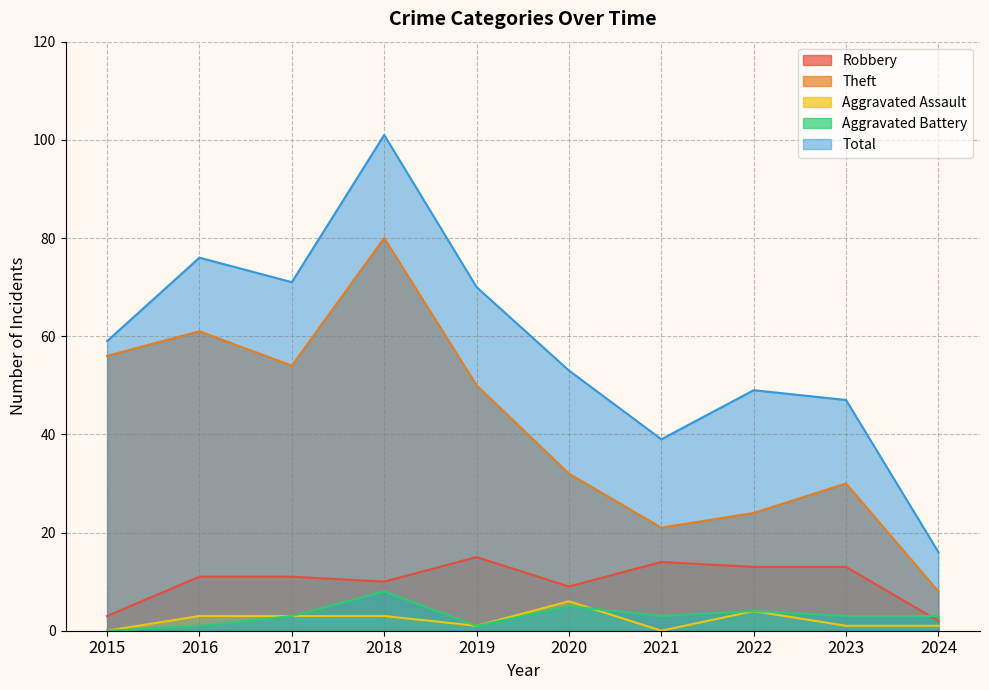

Rank the series by their maximum value, from lowest to highest.

Aggravated Assault, Aggravated Battery, Robbery, Theft, Total